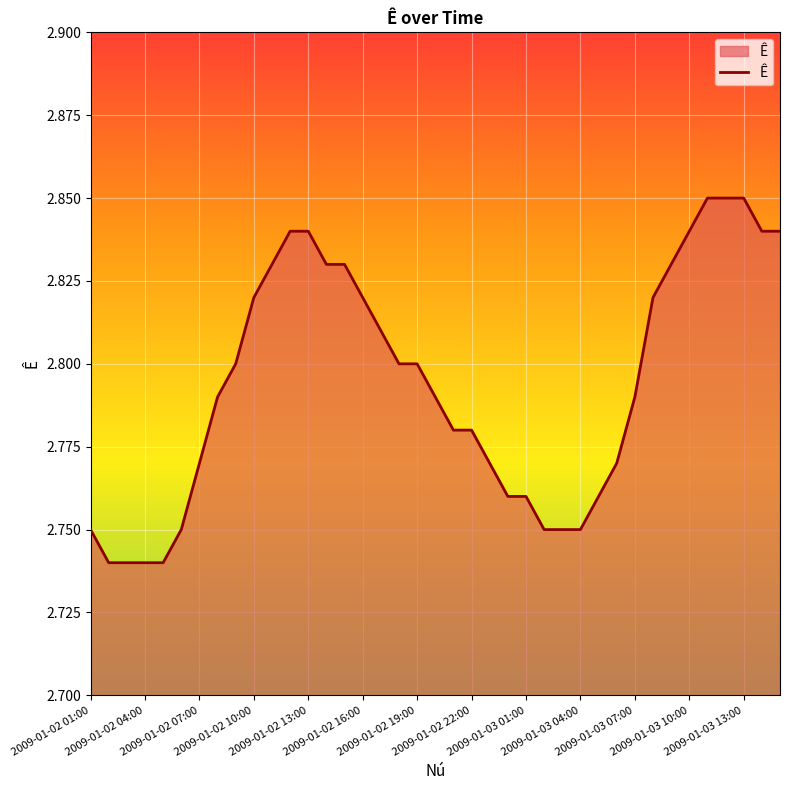

What is the label of the 34th point from the right?

2009-01-02 06:00